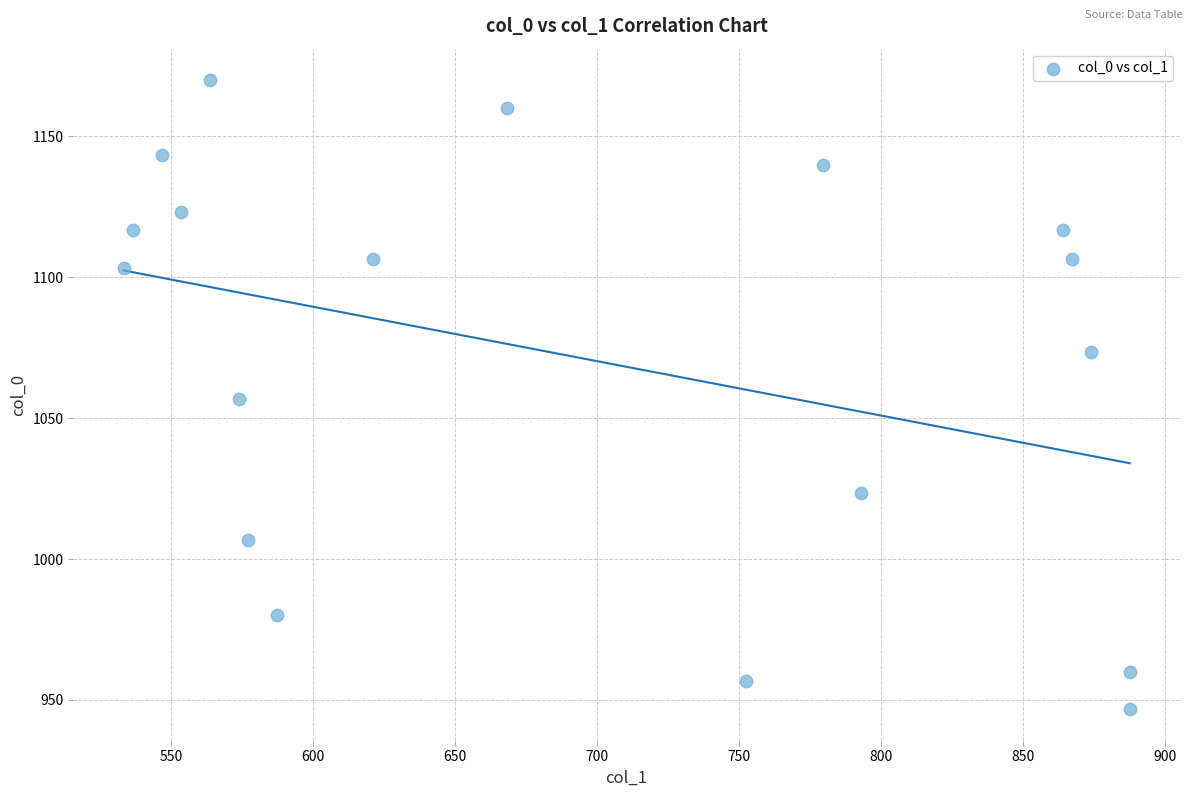

What is the range of Y values (max minus min)?

223.3